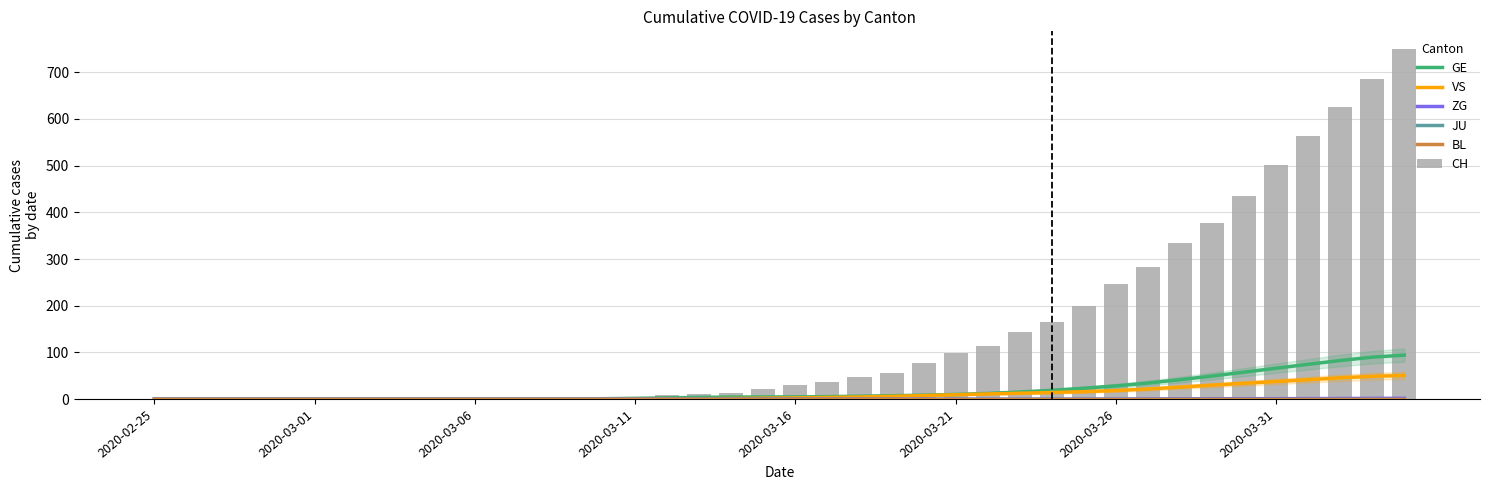

What is the difference between the CH values at 26 and 2020-03-11?

113.0